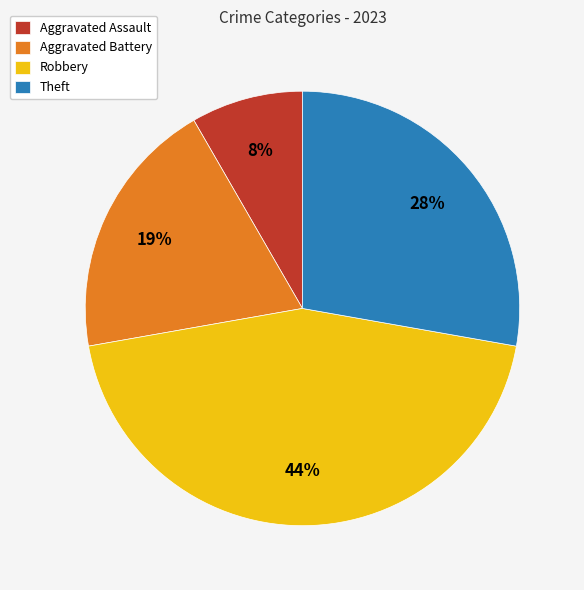

To the nearest percent, what is the average slice percentage?

25%